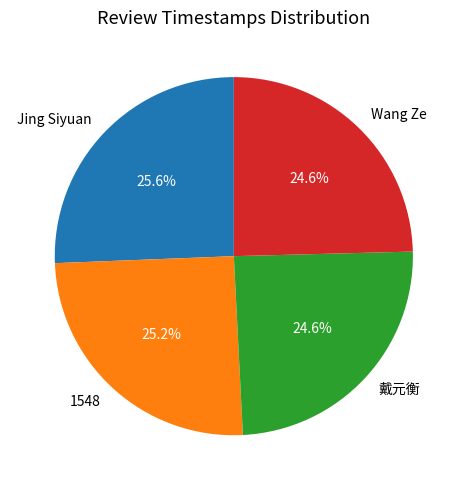

Is there any slice that represents more than half of the pie?

No